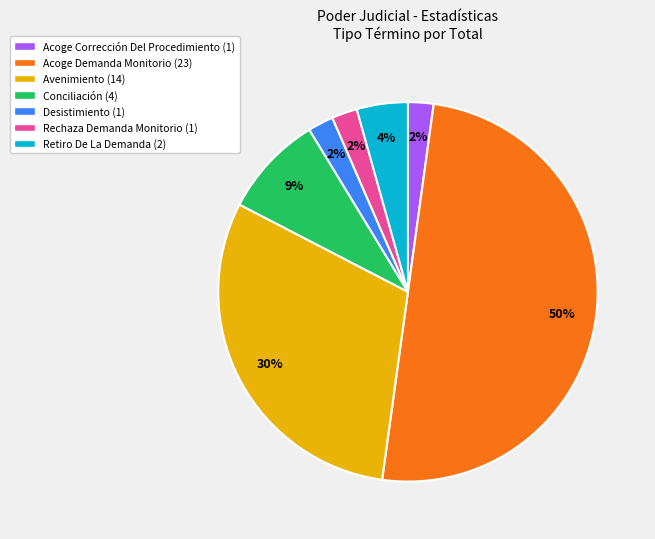

Approximately how many times larger is the value at Acoge Corrección Del Procedimiento compared to Rechaza Demanda Monitorio?

1.0